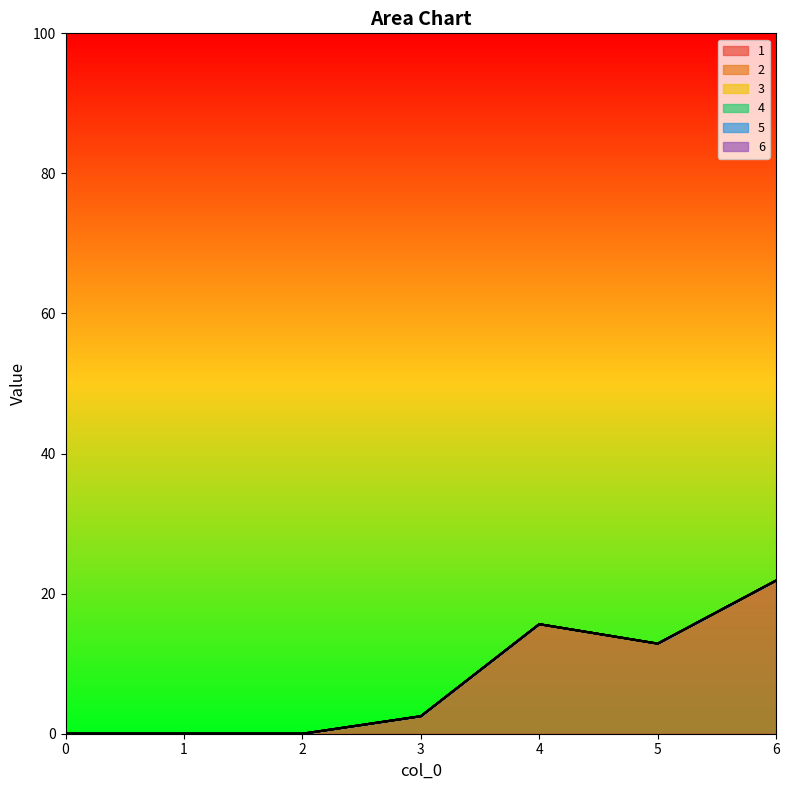

True or false: 6 and 2 cross at least once.

False